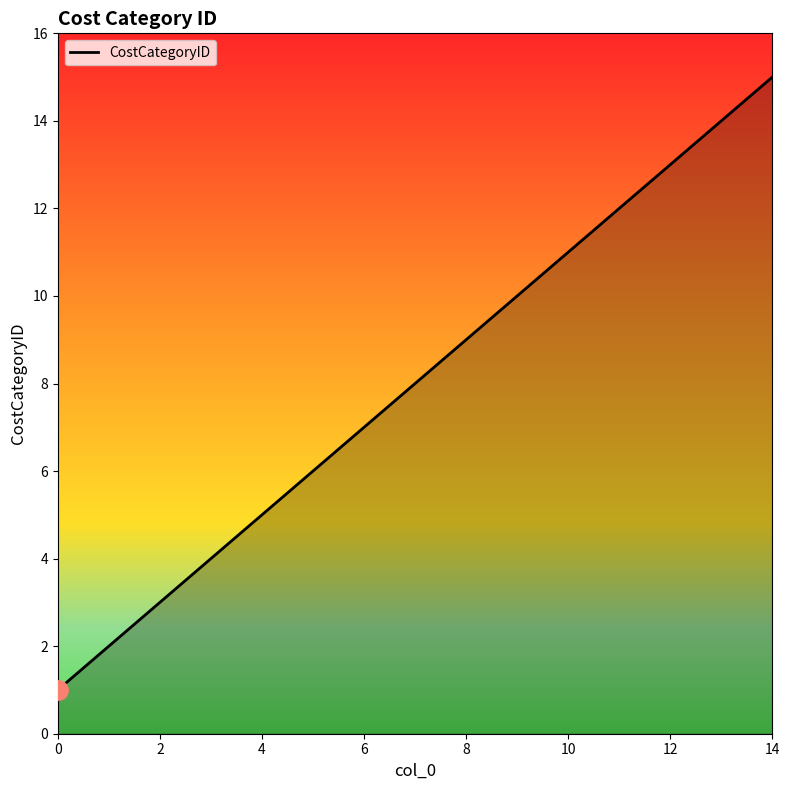

Reading left to right, what are all the values shown in this chart?

1	2	3	4	5	6	7	8	9	10	11	12	13	14	15